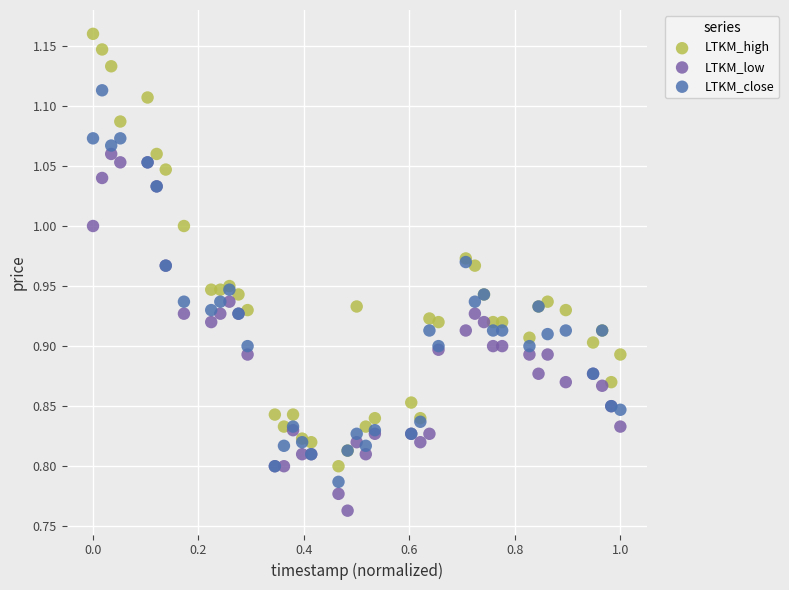

Which series reaches the maximum Y coordinate?

LTKM_high